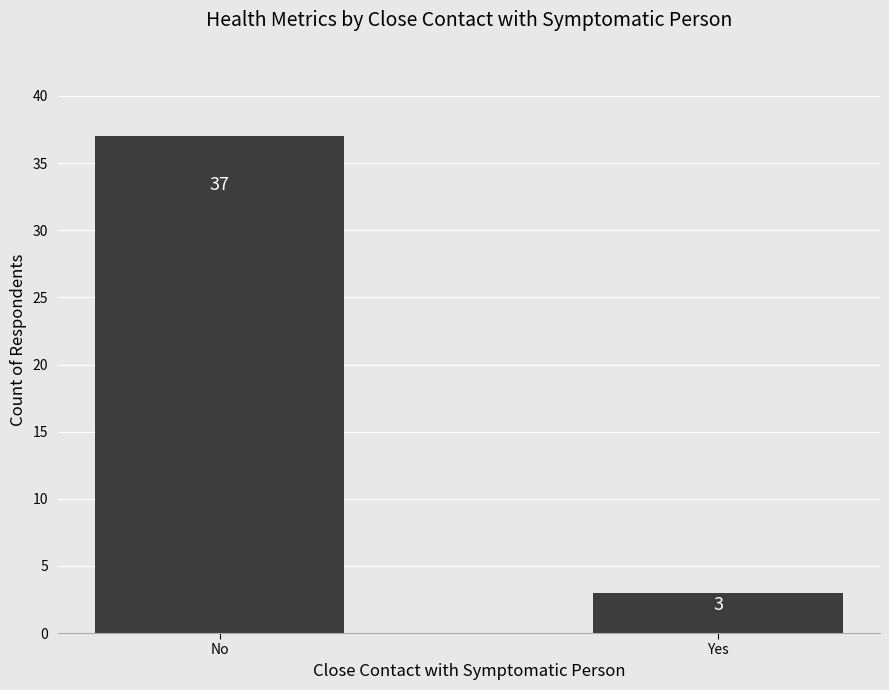

What is the approximate value at No, to the nearest 10?

40